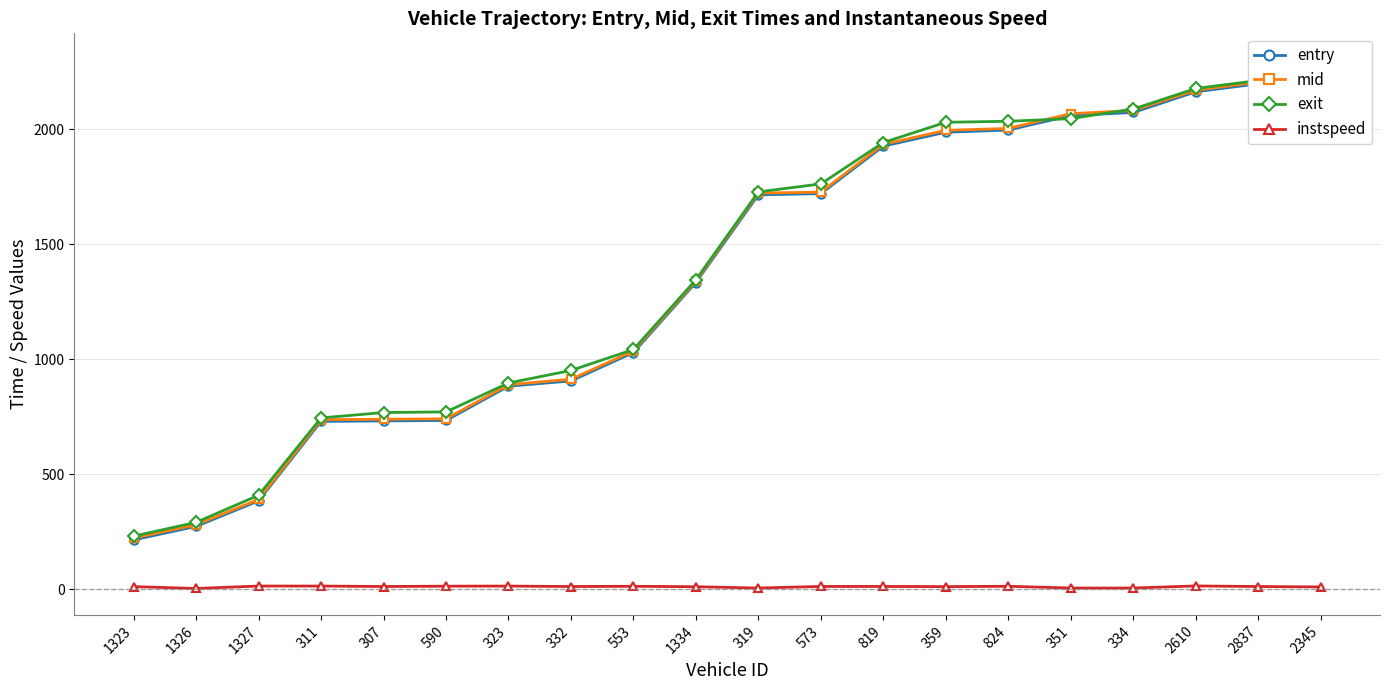

Between 332 and 2610, which is larger?

2610